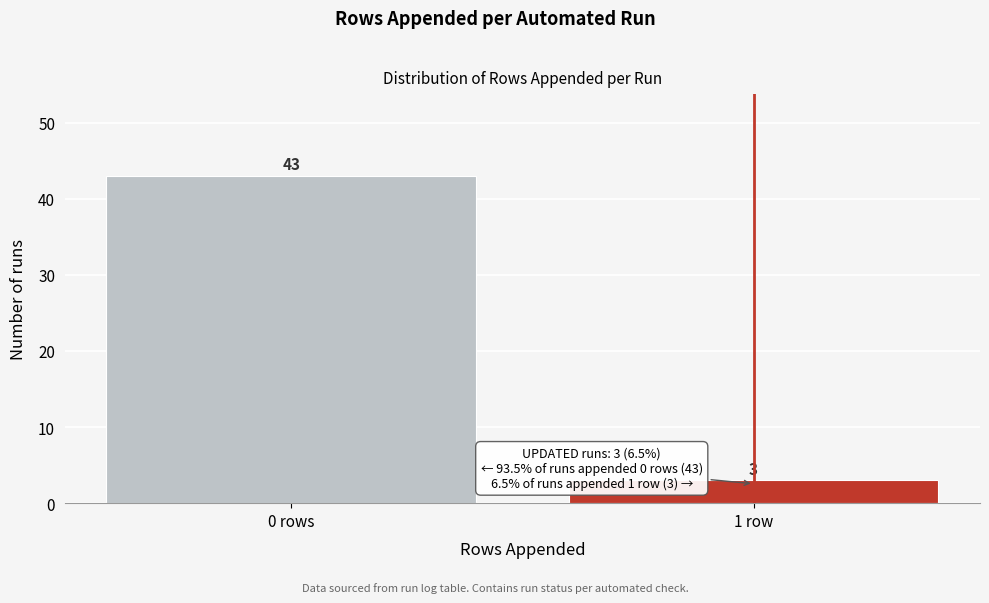

Reading left to right, transcribe all the data shown in this chart.

0 rows=43	1 row=3